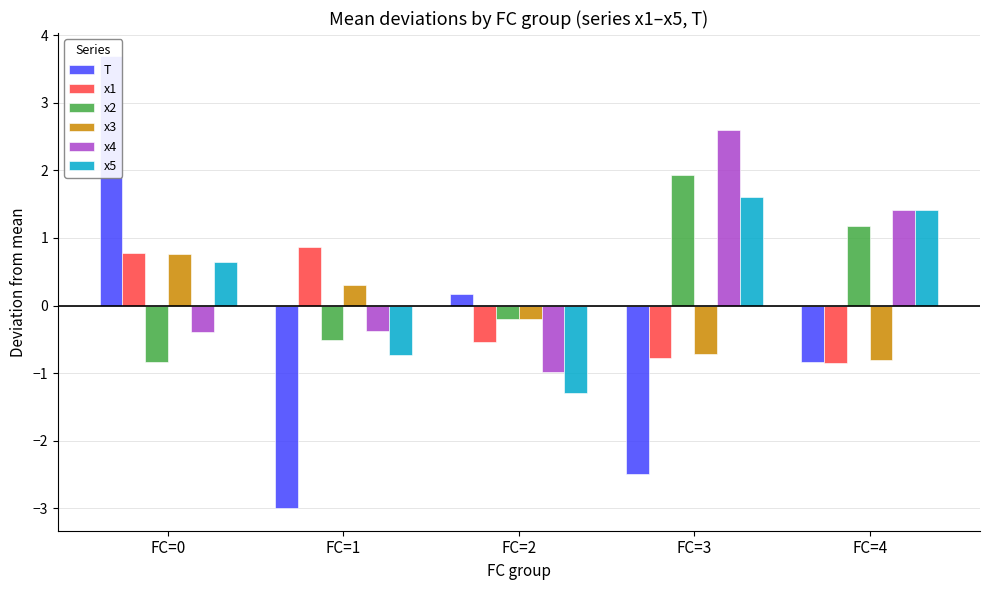

Which series changed the most between FC=1 and FC=3?

x4